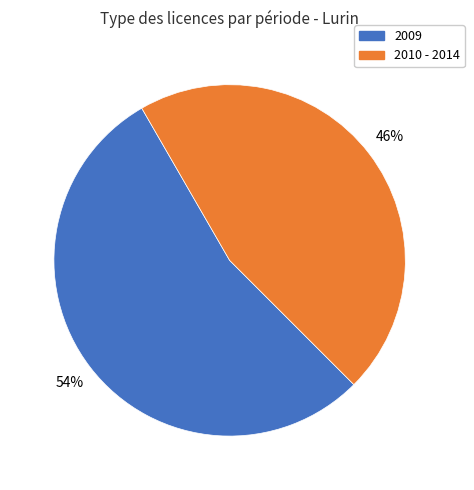

To the nearest percent, what is the average slice percentage?

50%